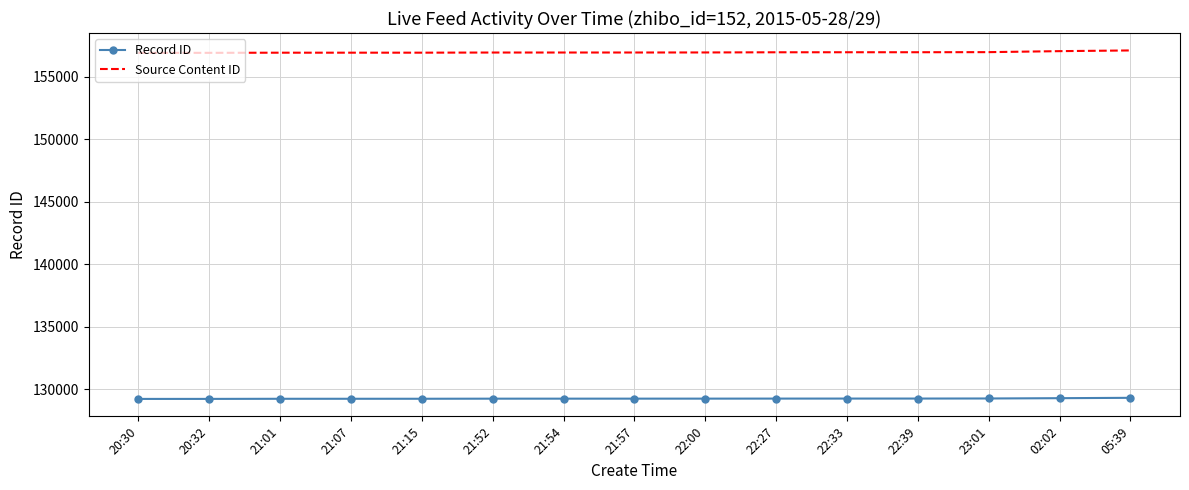

What is the greatest value displayed?

157097